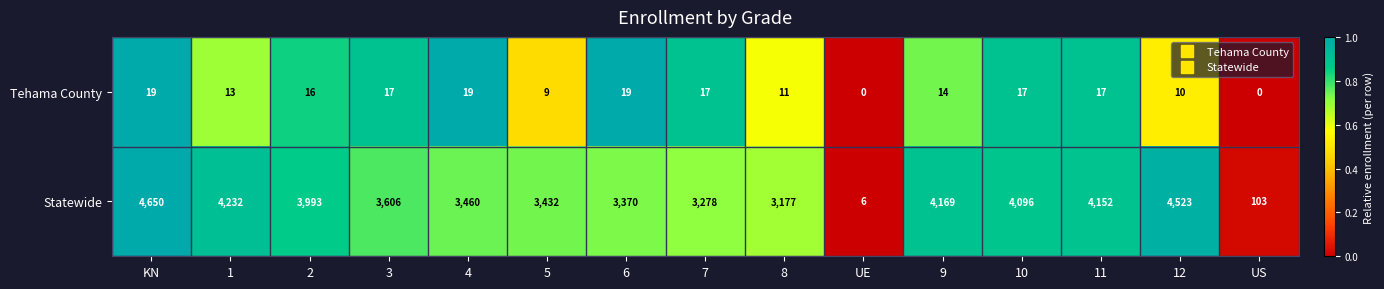

The Tehama County series shows 17 at 10. True or false?

True